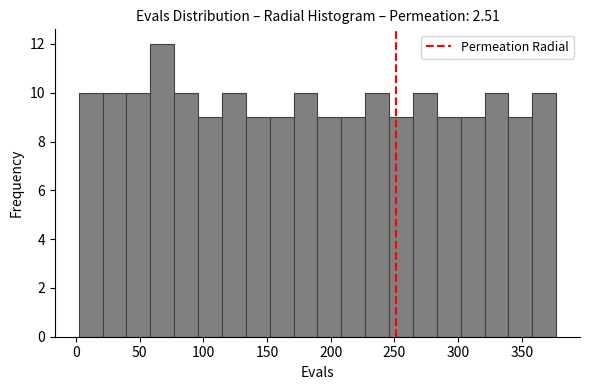

Read against the x-axis, roughly where is the centre of the tallest bar?

70